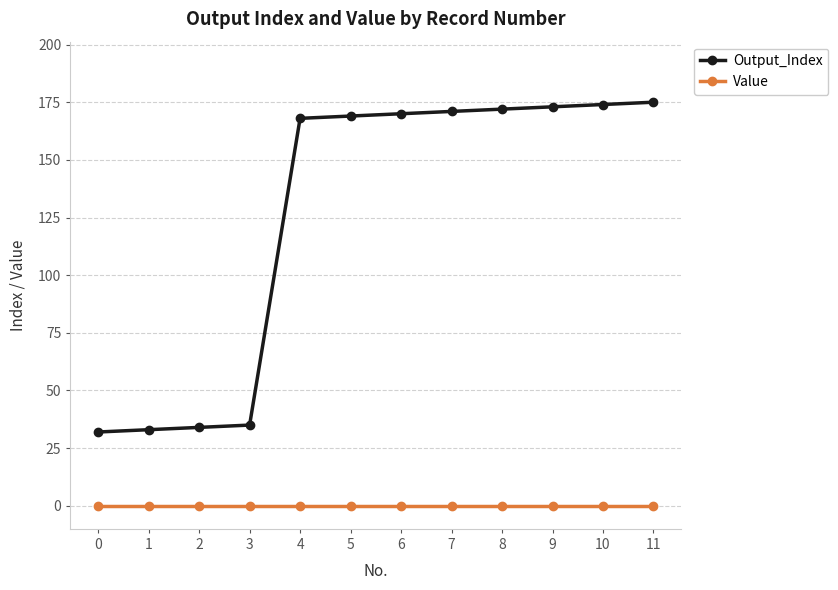

True or false: Value has a value of 0 at 7.

True